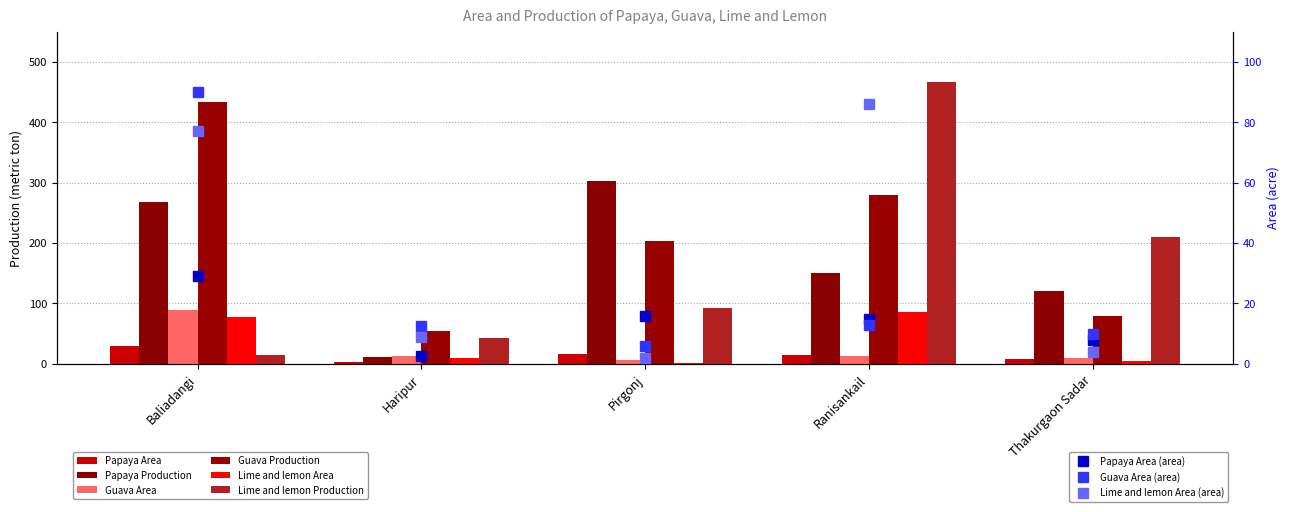

At which label does Papaya Production first exceed 150?

Baliadangi